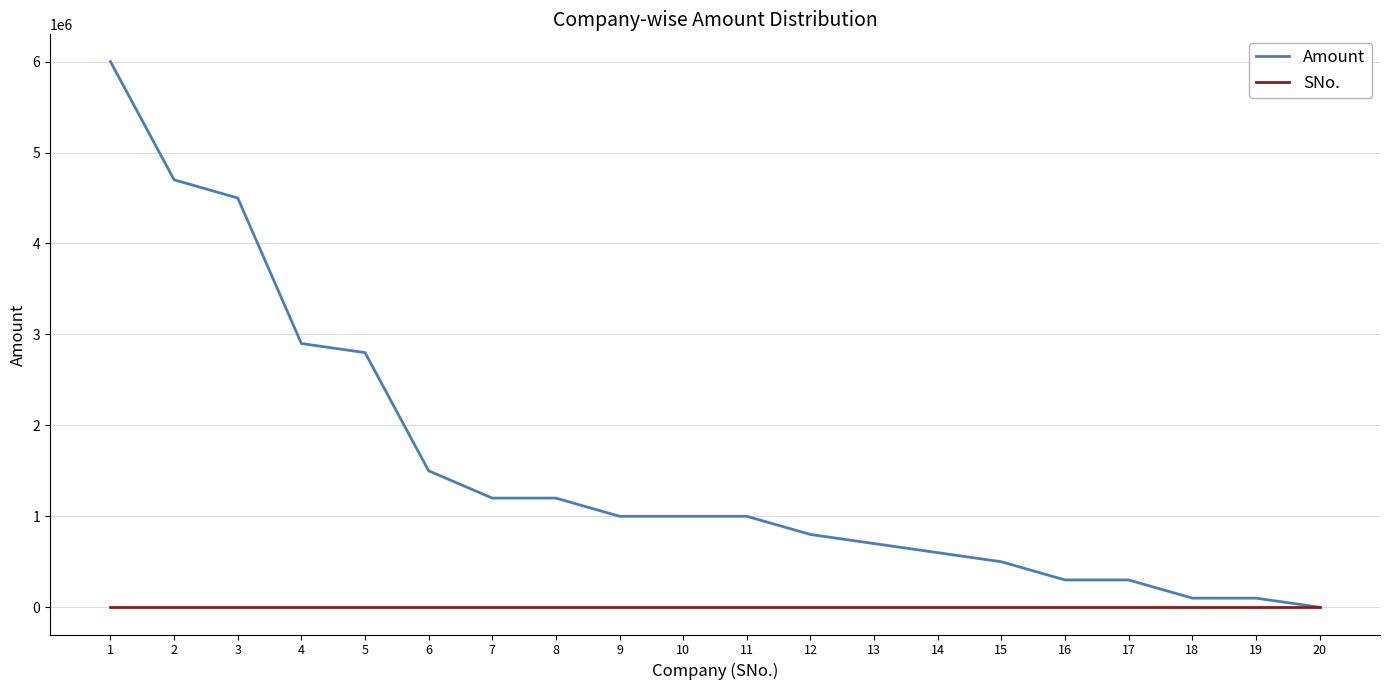

What is the difference between the highest and lowest values at 13?

699987